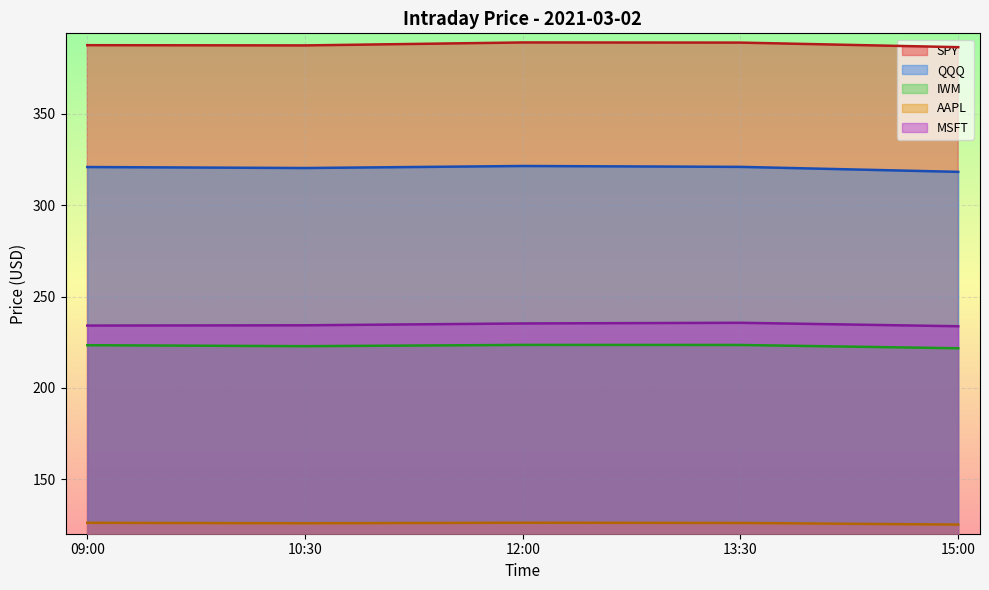

Reading left to right, extract all data points from this chart.

SPY: 387.6	387.5	389.1	389.0	386.5
QQQ: 320.9	320.4	321.5	321.0	318.3
IWM: 223.3	222.8	223.5	223.5	221.7
AAPL: 126.1	125.8	126.1	126.0	125.1
MSFT: 234.1	234.2	235.2	235.6	233.7